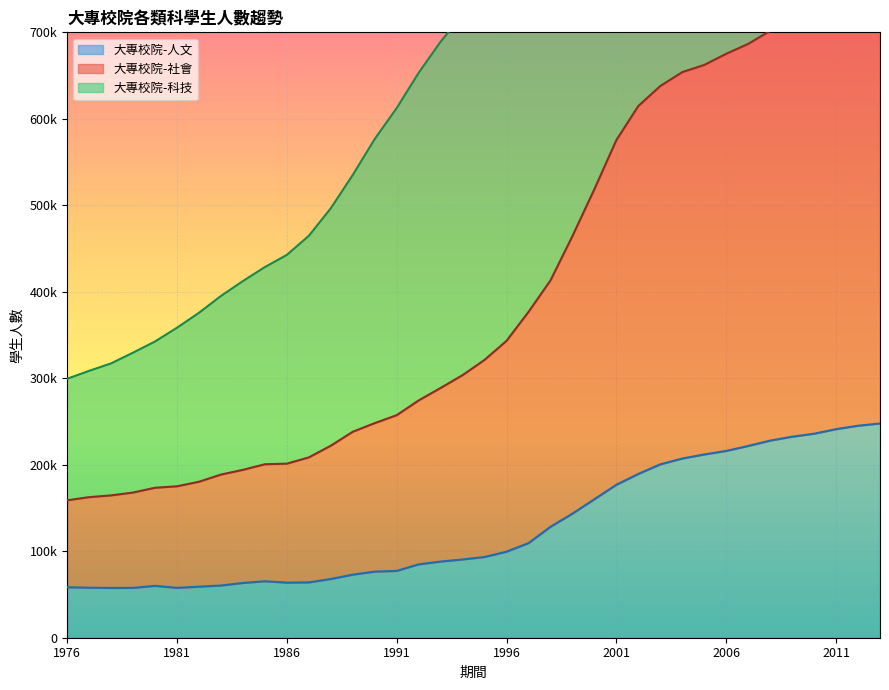

What is the value of the 大專校院-科技 point at the 19th from the left?

720180